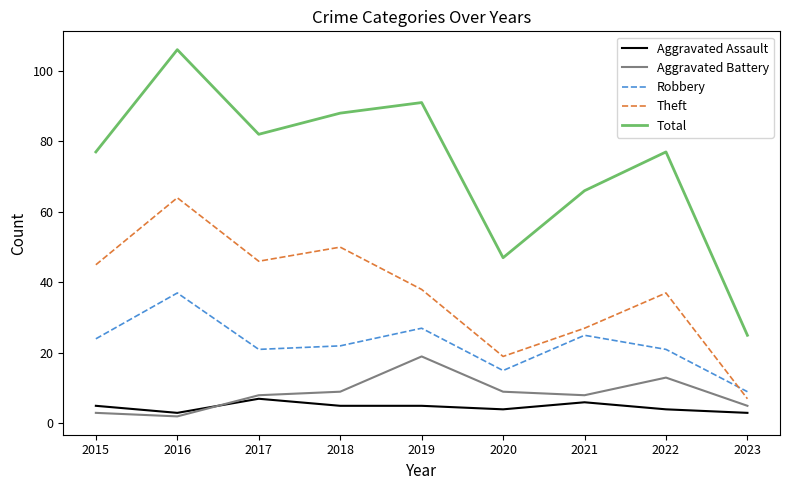

The value of Aggravated Battery at 2022 is 13. True or false?

True